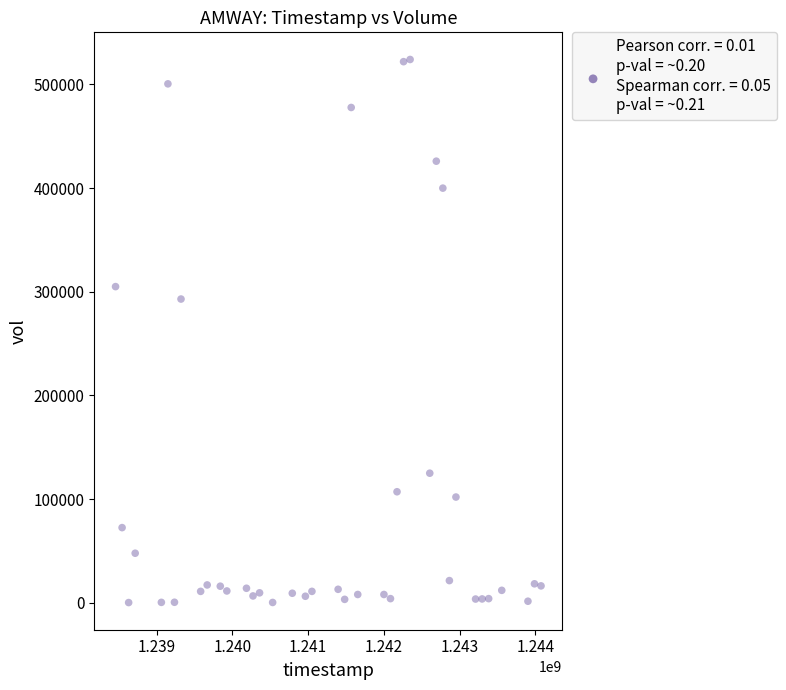

What is the range of X values (max minus min)?

5616000